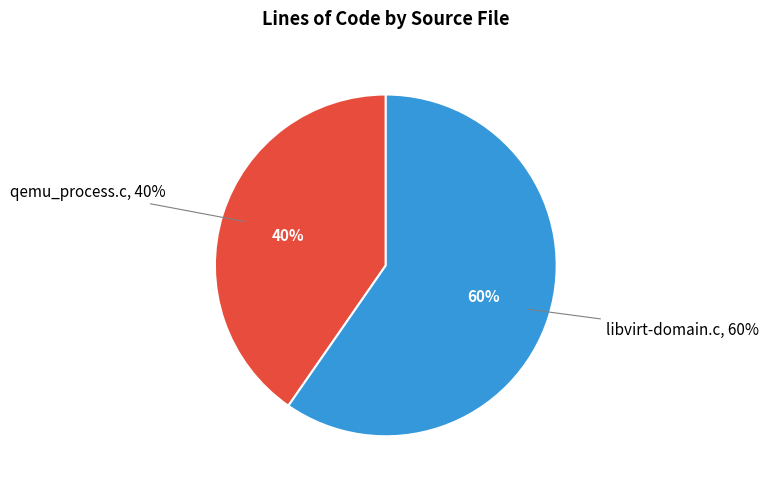

To the nearest percent, what portion does qemu_process.c represent?

40%